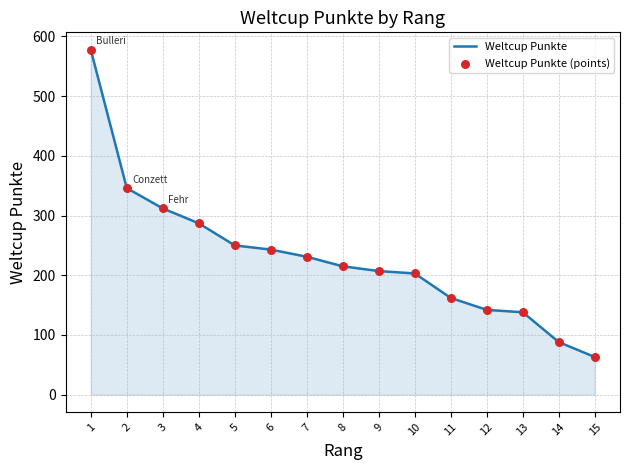

Approximately how many times larger is the value at 15 compared to 11?

0.4